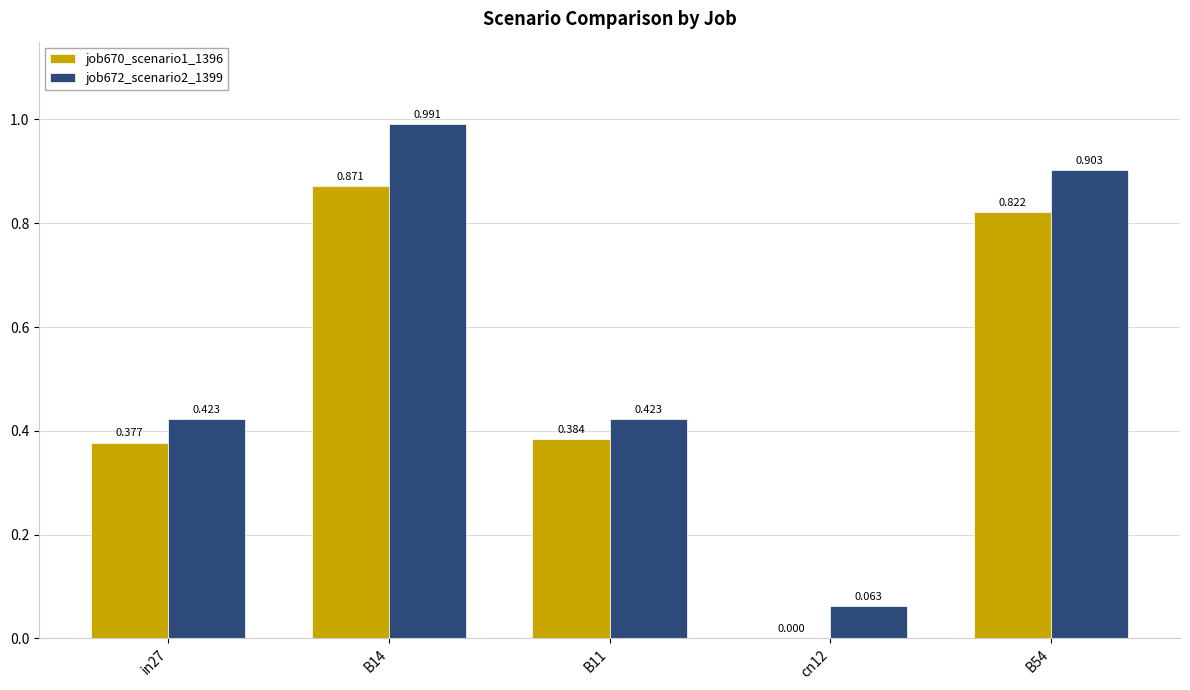

How many groups of bars are there?

5